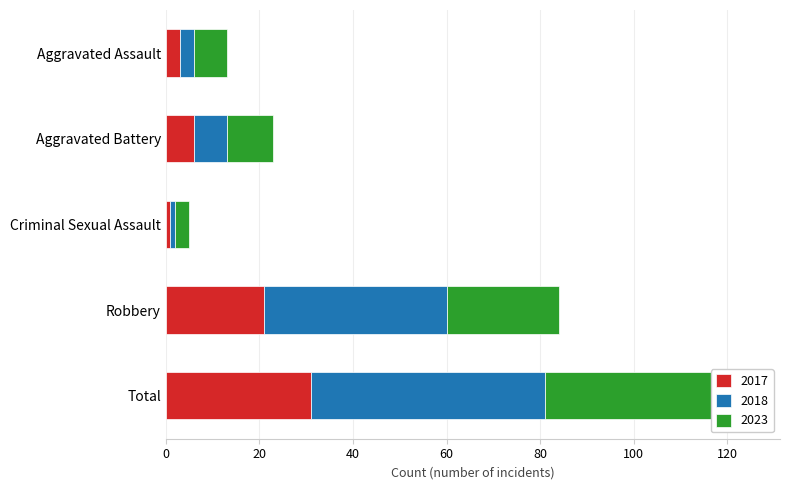

Reading left to right, transcribe all the data shown in this chart.

2017: 3	6	1	21	31
2018: 3	7	1	39	50
2023: 7	10	3	24	44